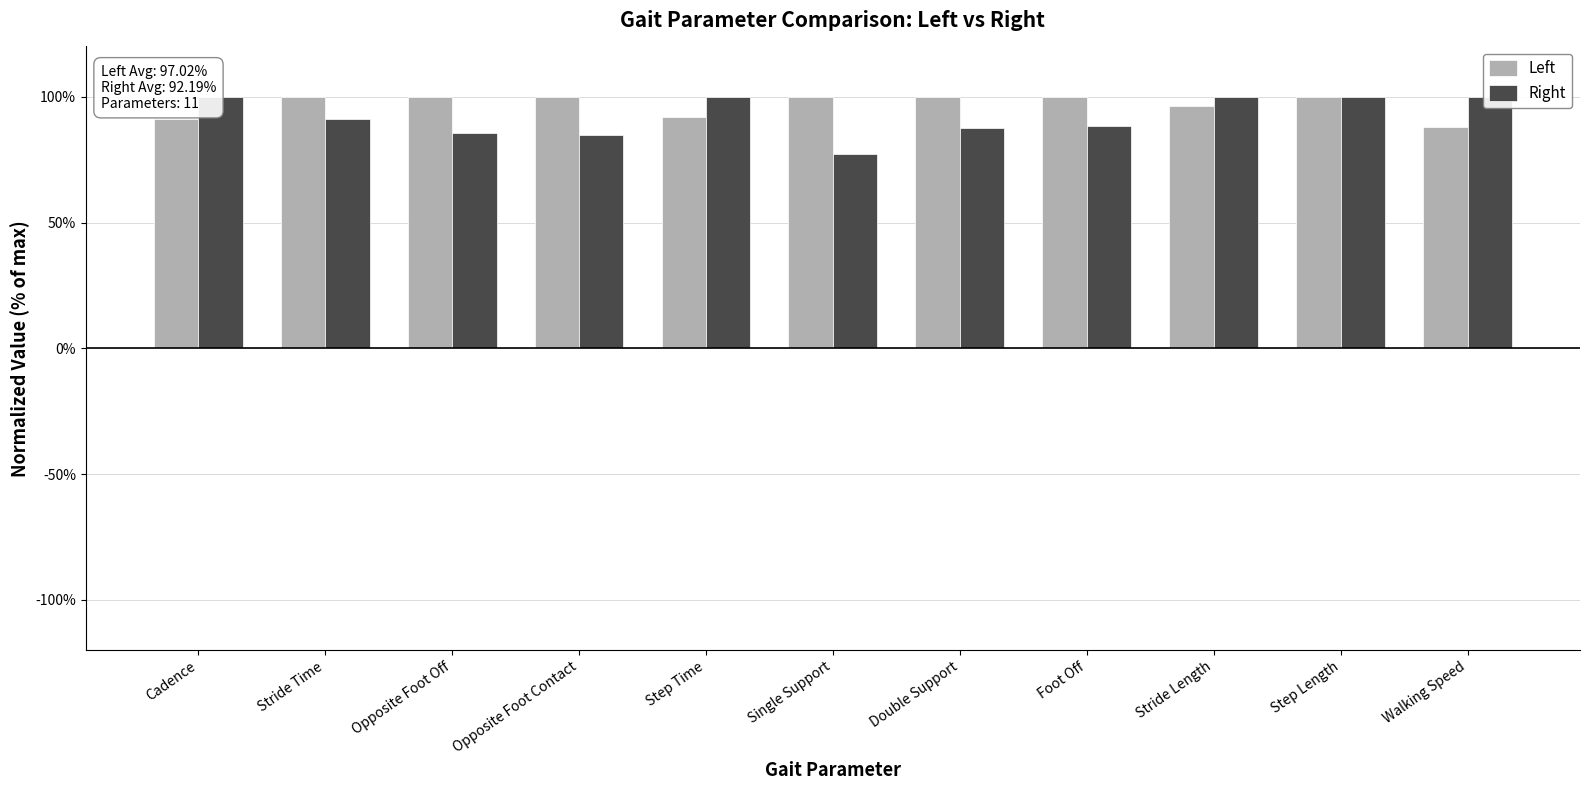

What is the maximum value shown in the chart?

100.0